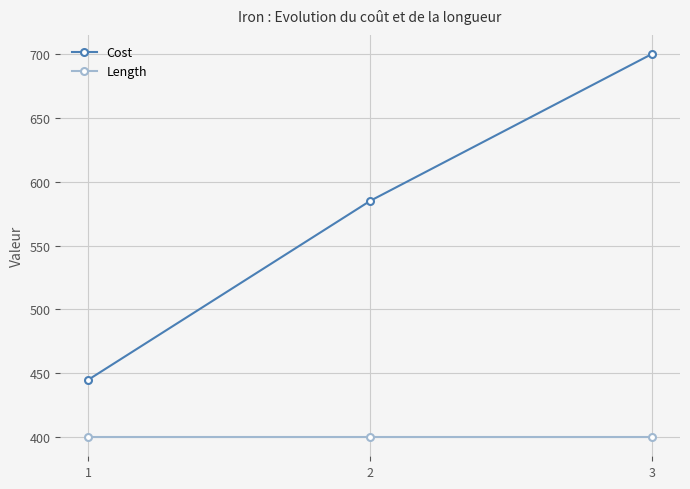

At which label does Cost reach its minimum?

1